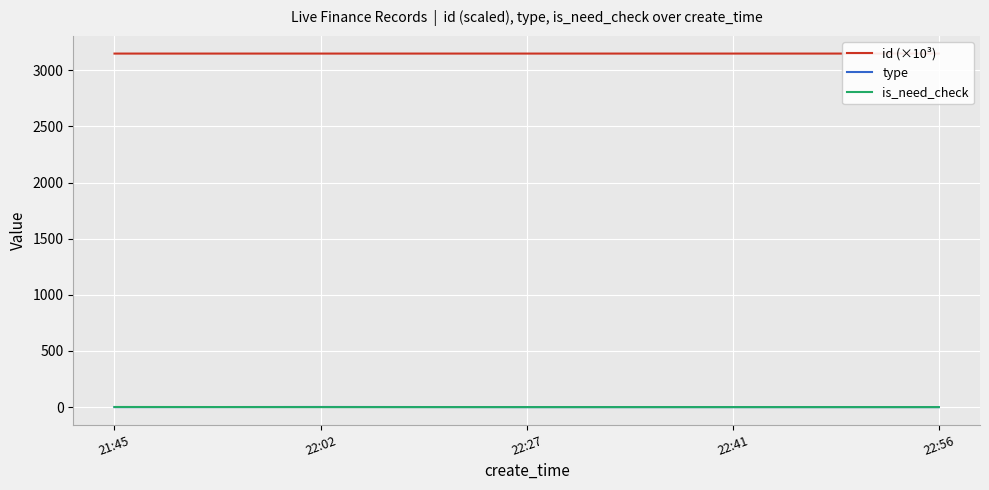

How many times do is_need_check and type cross each other?

1